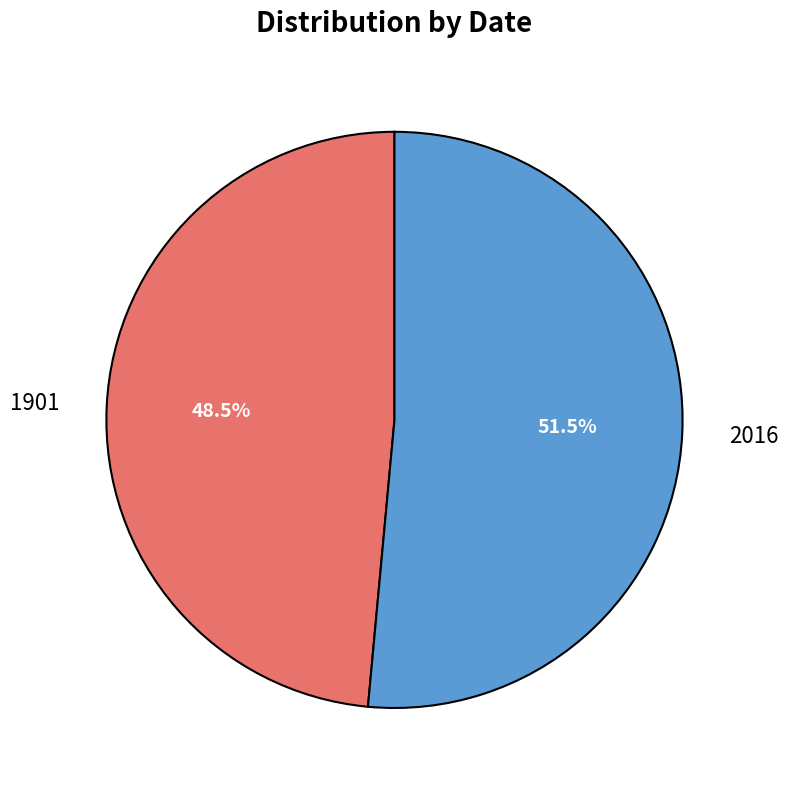

Do 2016 and 1901 together represent more than half of the pie?

Yes